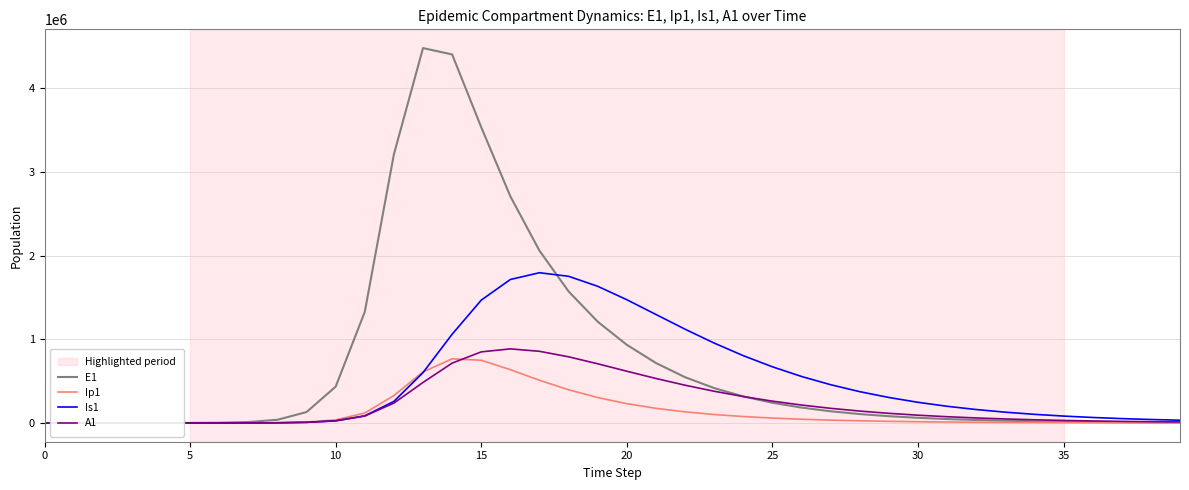

How many lines are shown in the chart?

4